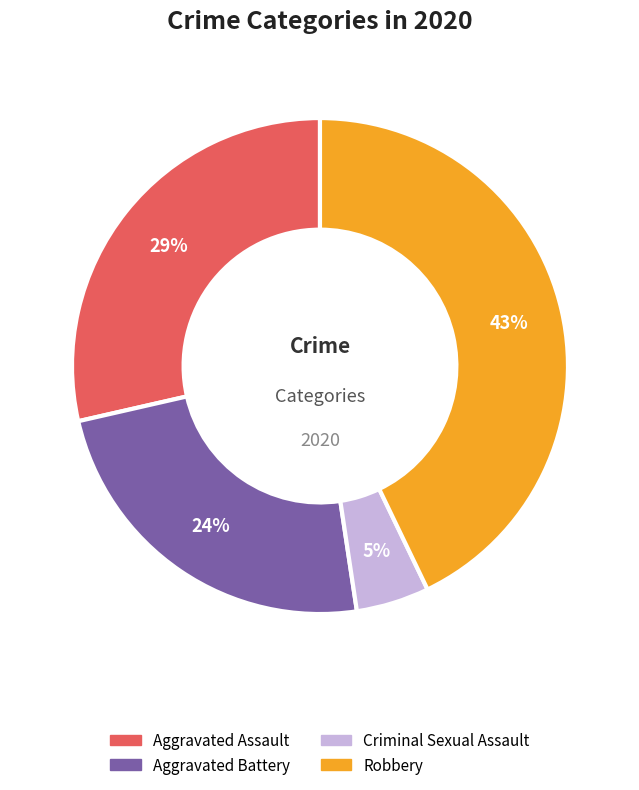

Is there a majority slice in this chart?

No